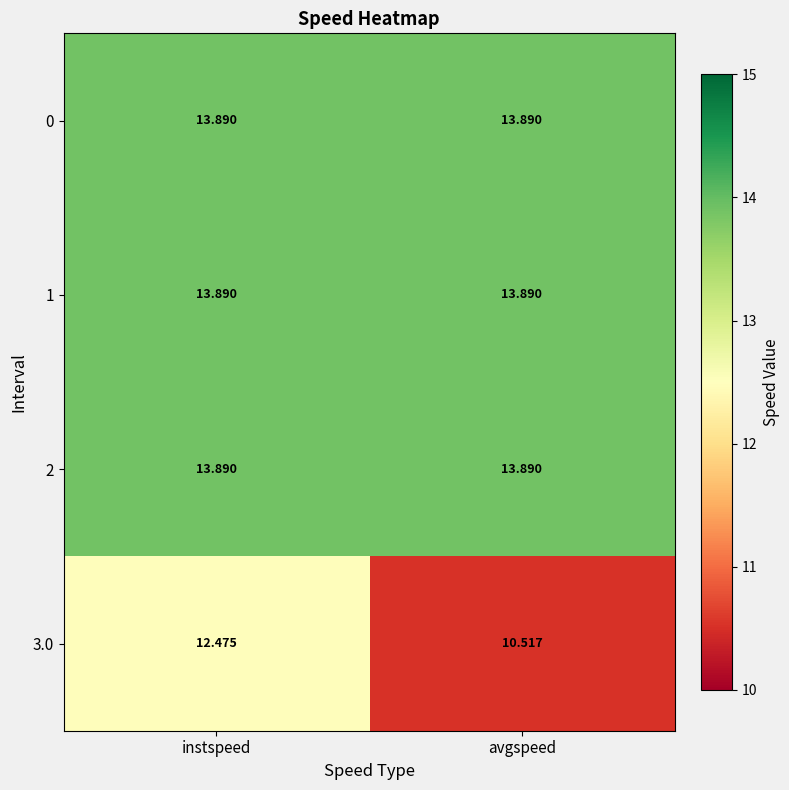

Between instspeed and avgspeed, which series saw the biggest shift?

3.0